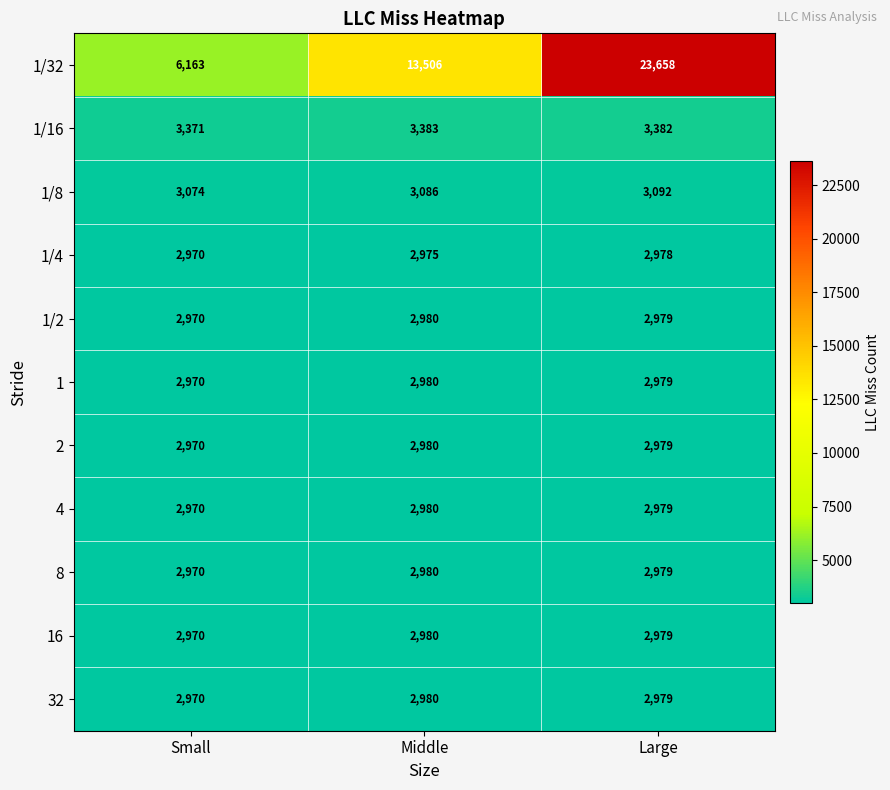

Which series has the widest spread of values?

1/32